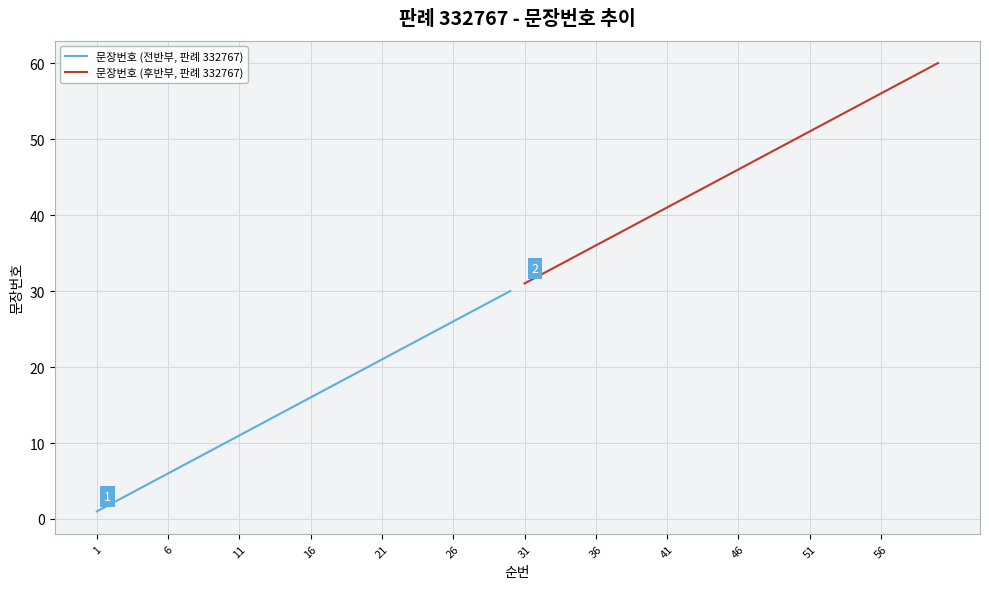

Which series changed the most between 21 and 15?

문장번호 (전반부, 판례 332767)